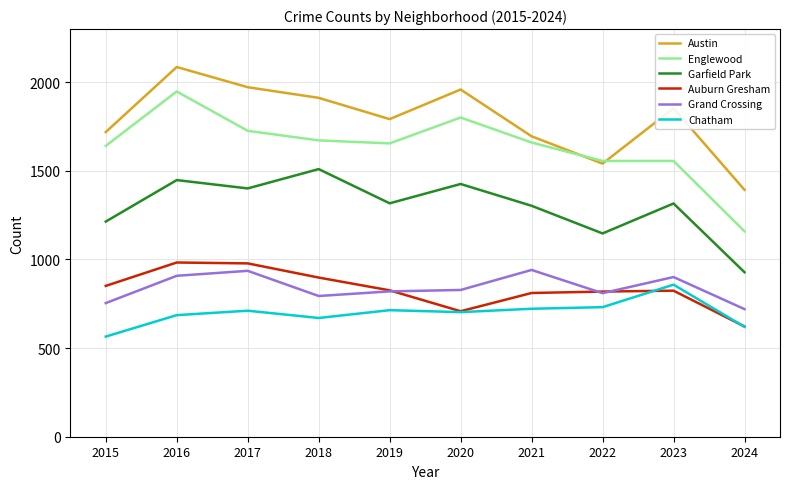

True or false: Grand Crossing and Austin intersect in this chart.

False